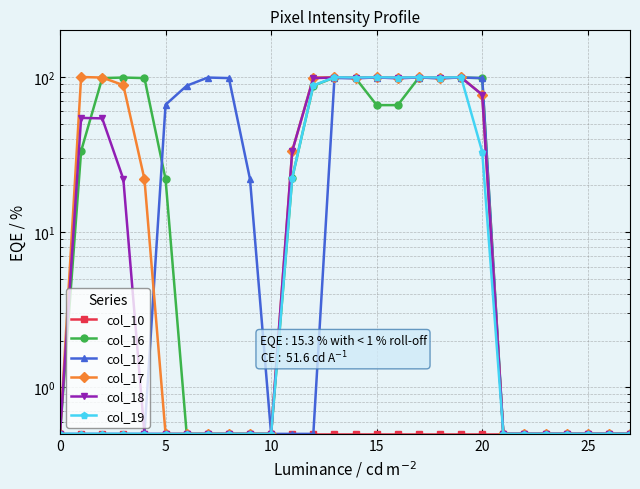

At how many categories does at least one series exceed 76?

16